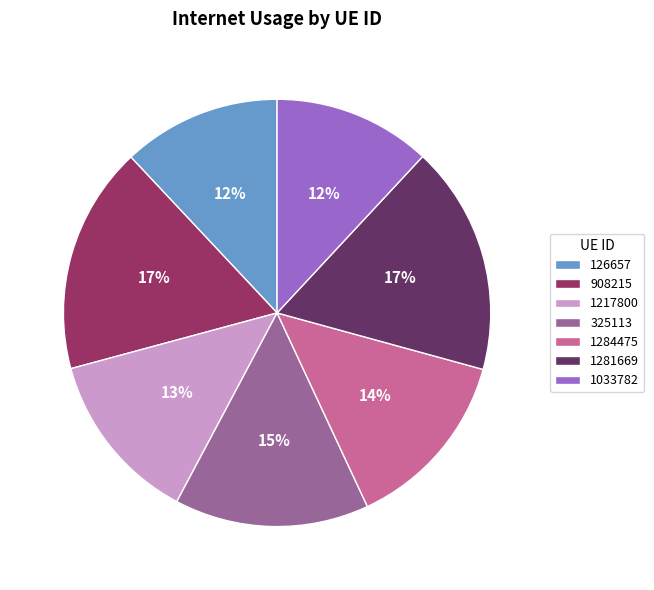

Is the sum of 1033782 and 1217800 greater than half?

No